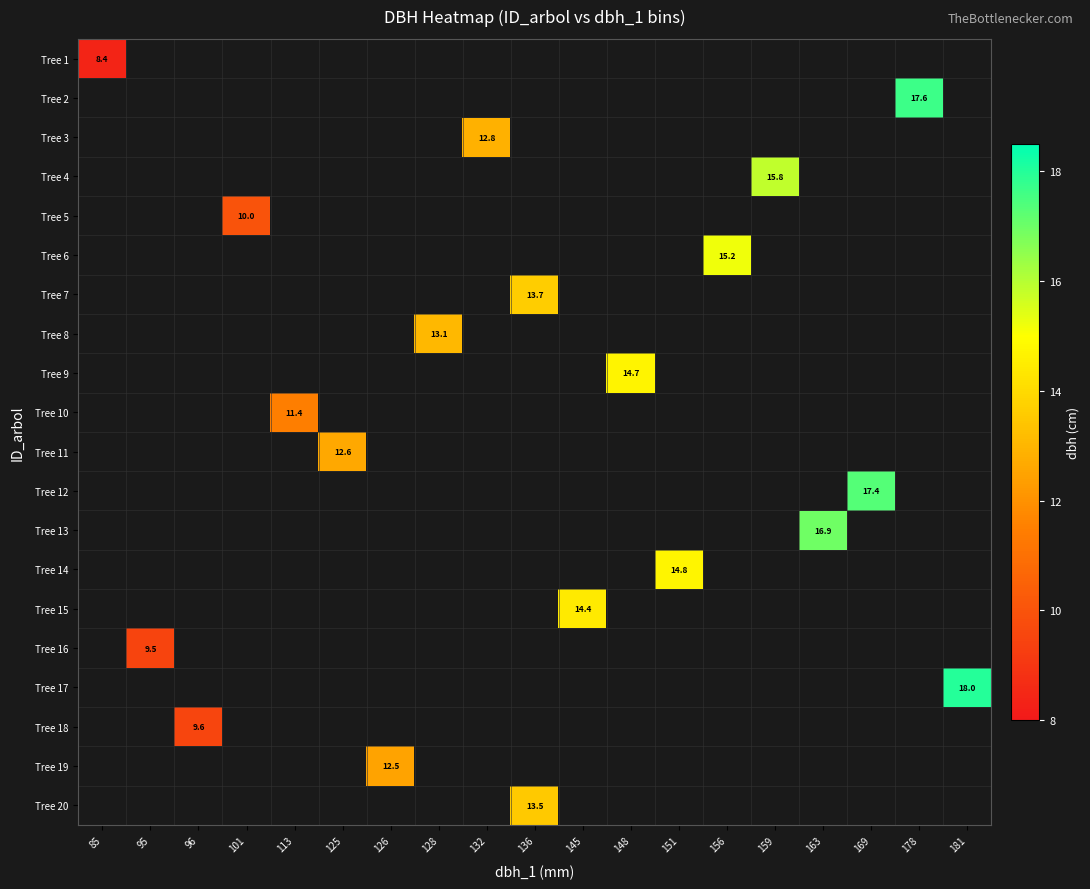

How many positive values does the Tree 14 series have?

1